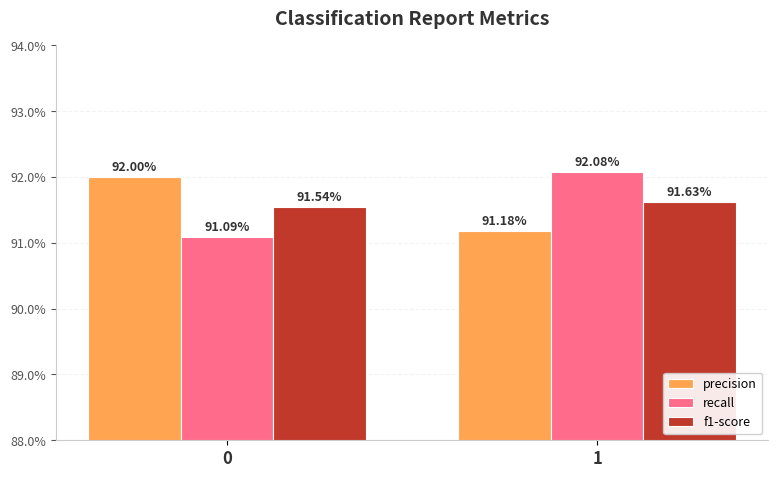

Does the chart contain any negative values?

No